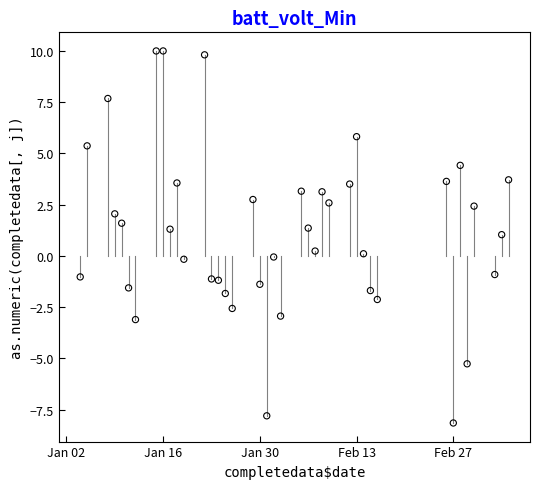

What is the range of X values (max minus min)?

62.0